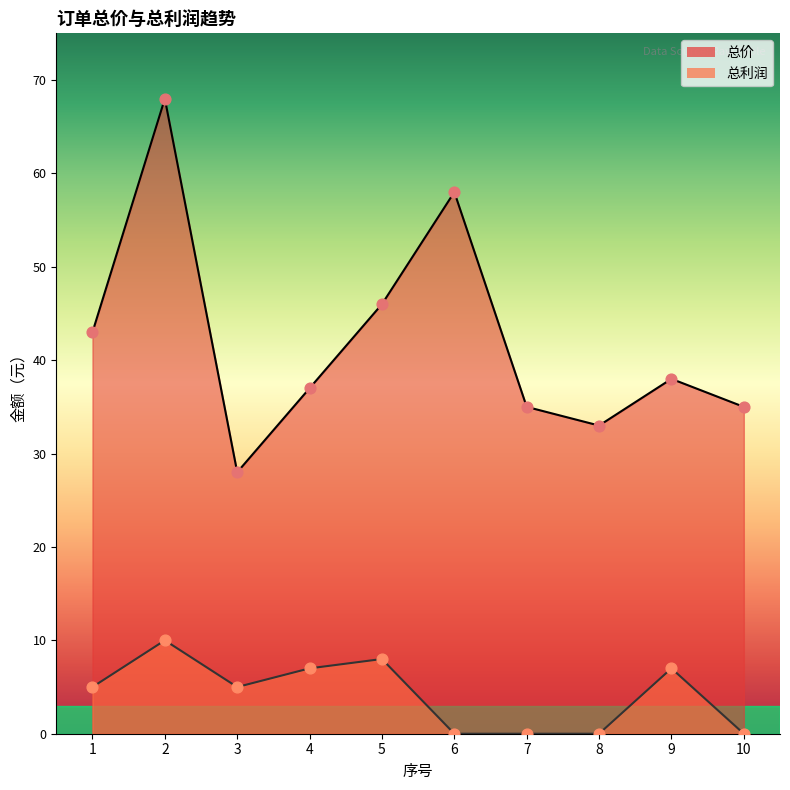

At how many categories does at least one series exceed 57?

2